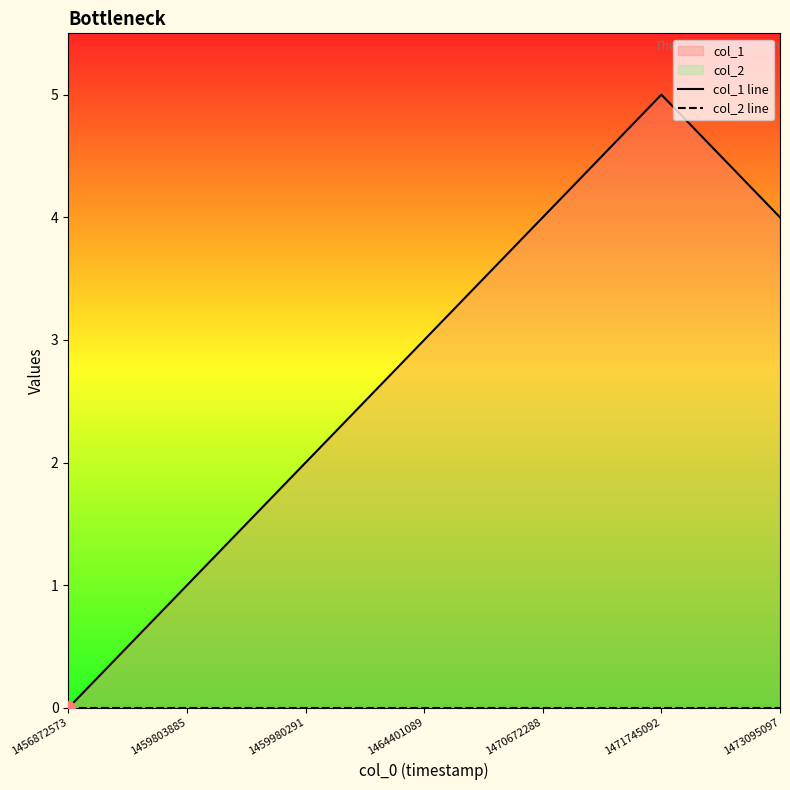

What is the sum of the col_1 line values at 1459803885 and 1459980291?

3